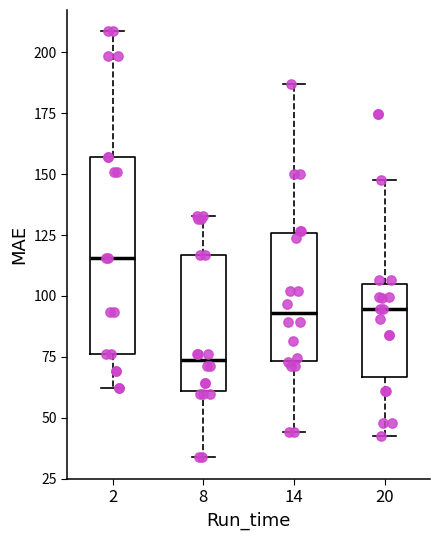

Reading left to right, transcribe this box plot: for each box, give where its median line is, the range the box spans, and where its two whiskers end, as read against the y-axis. The values are not printed on the chart, so give them approximately, as read against the axis.

2: median 115, box 75 to 155, whiskers 60 to 210
8: median 75, box 60 to 115, whiskers 35 to 135
14: median 95, box 75 to 125, whiskers 45 to 185
20: median 95, box 65 to 105, whiskers 45 to 150